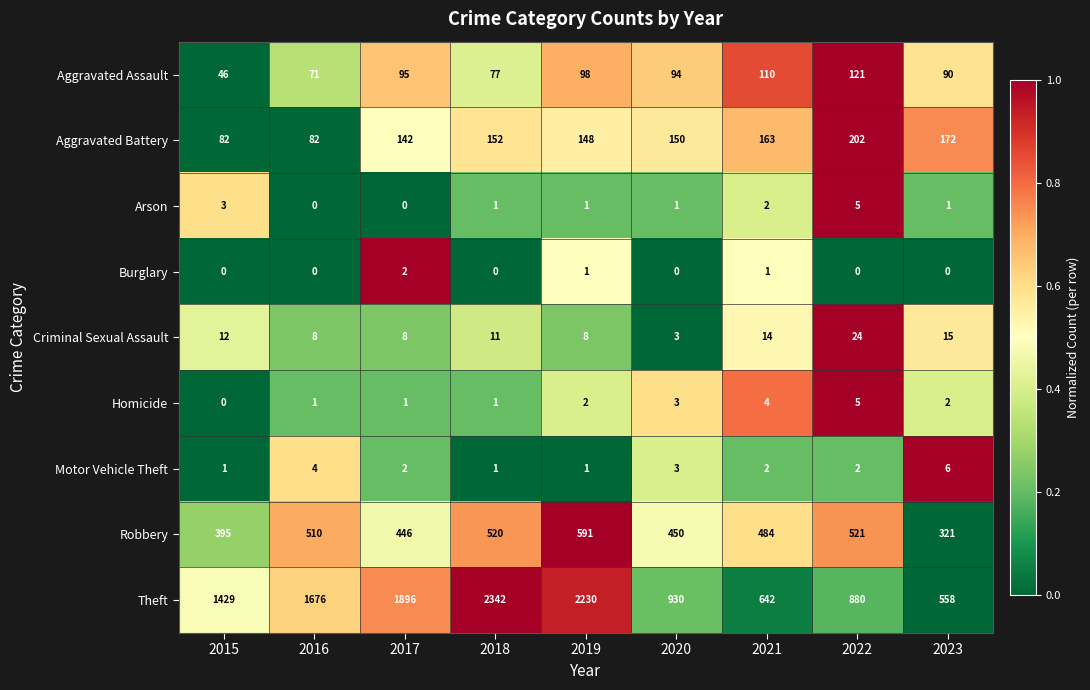

What is the sum of the Aggravated Assault values at 2016 and 2023?

161